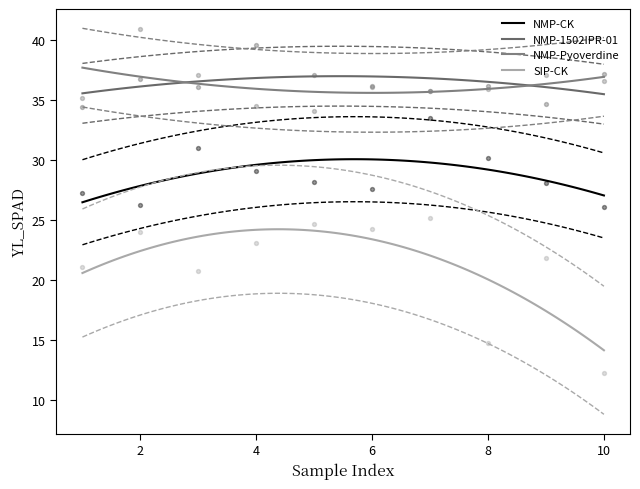

Which series has the largest total across all categories?

NMP-1502IPR-01